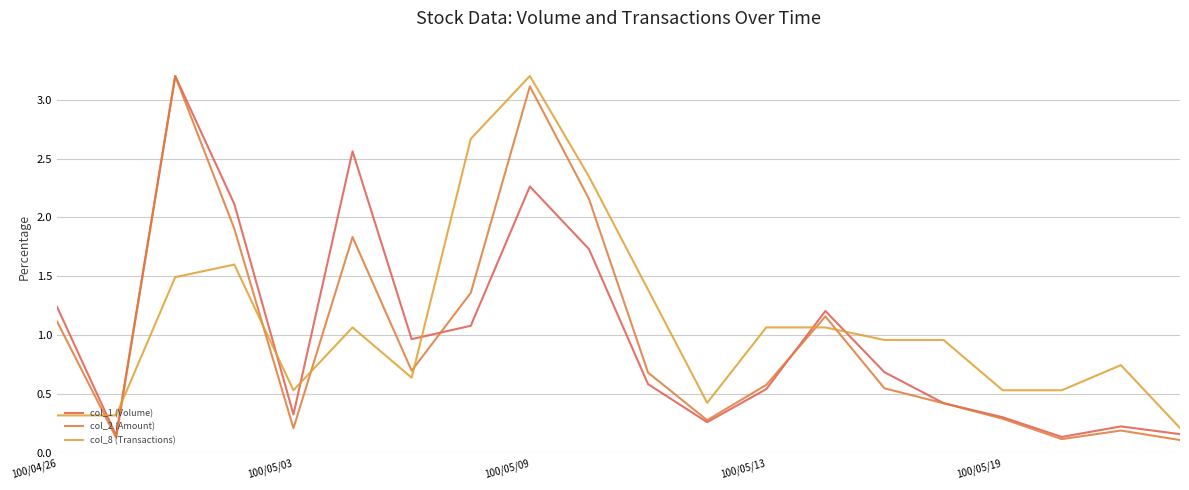

At which category is the sum across all series the highest?

100/05/09